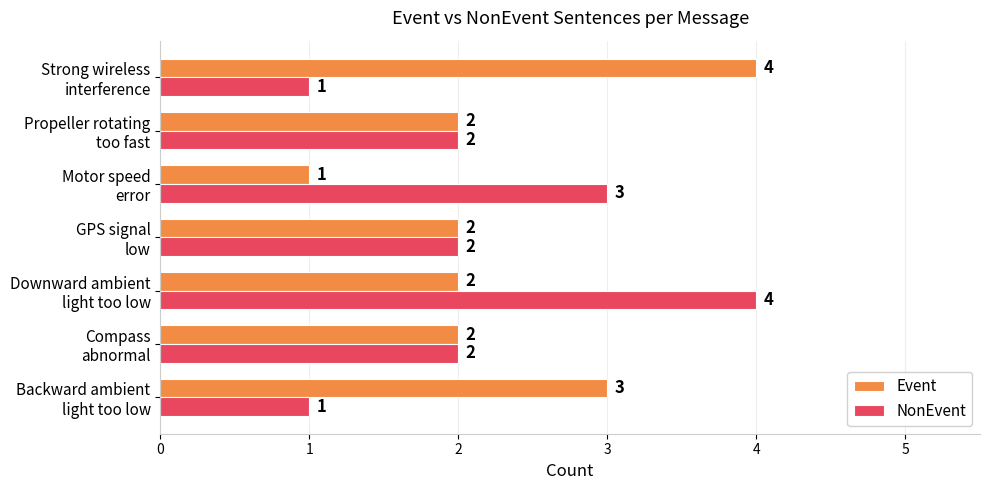

Rank the series by their average value, from lowest to highest.

NonEvent, Event